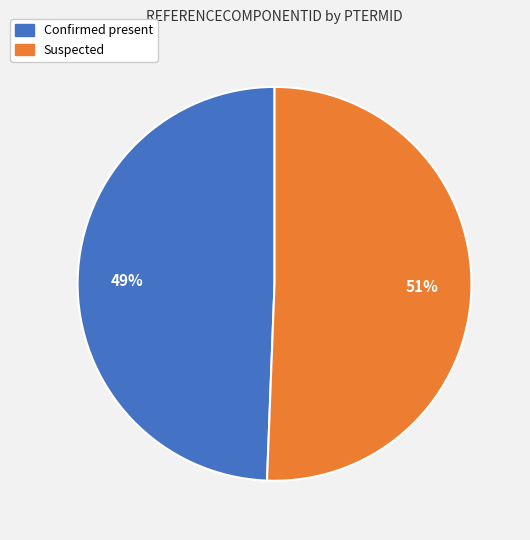

To the nearest percent, what is the average slice percentage?

50%